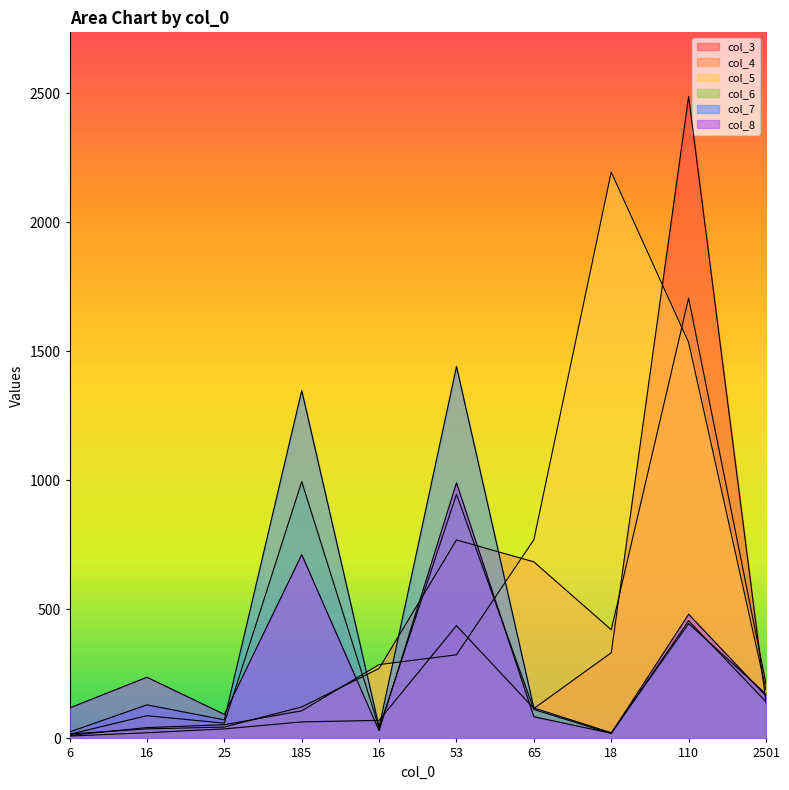

Which label corresponds to the smallest value in the chart?

6